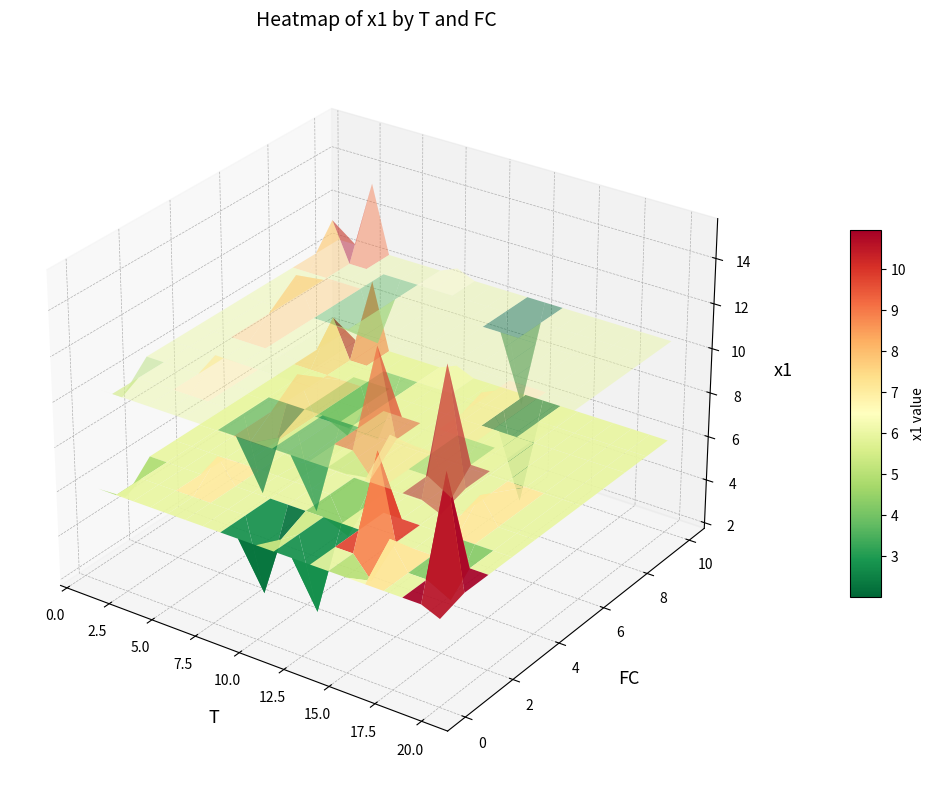

What is the sum of all 10 values?

15.3